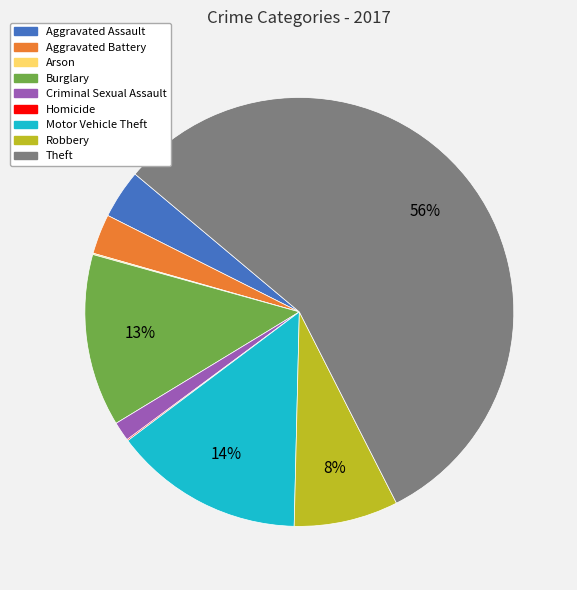

Which category has the biggest portion of the pie?

Theft